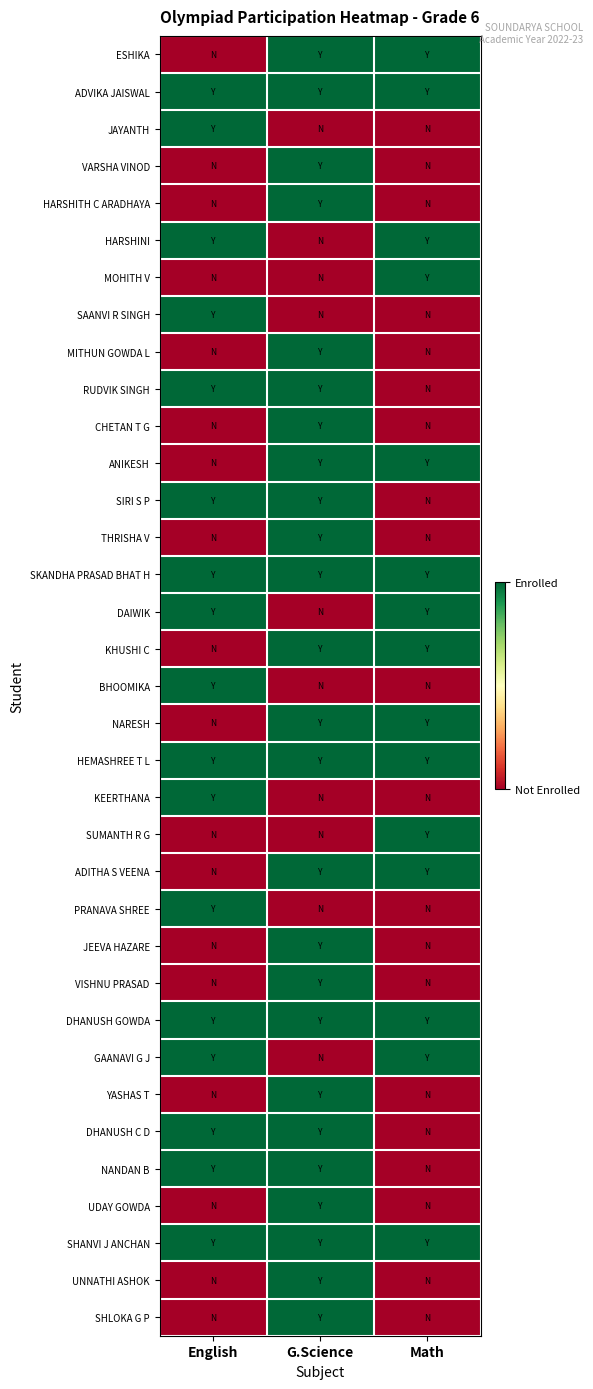

Reading left to right, what are all the values shown in this chart?

ESHIKA: English=0	G.Science=1	Math=1
ADVIKA JAISWAL: English=1	G.Science=1	Math=1
JAYANTH: English=1	G.Science=0	Math=0
VARSHA VINOD: English=0	G.Science=1	Math=0
HARSHITH C ARADHAYA: English=0	G.Science=1	Math=0
HARSHINI: English=1	G.Science=0	Math=1
MOHITH V: English=0	G.Science=0	Math=1
SAANVI R SINGH: English=1	G.Science=0	Math=0
MITHUN GOWDA L: English=0	G.Science=1	Math=0
RUDVIK SINGH: English=1	G.Science=1	Math=0
CHETAN T G: English=0	G.Science=1	Math=0
ANIKESH: English=0	G.Science=1	Math=1
SIRI S P: English=1	G.Science=1	Math=0
THRISHA V: English=0	G.Science=1	Math=0
SKANDHA PRASAD BHAT H: English=1	G.Science=1	Math=1
DAIWIK: English=1	G.Science=0	Math=1
KHUSHI C: English=0	G.Science=1	Math=1
BHOOMIKA: English=1	G.Science=0	Math=0
NARESH: English=0	G.Science=1	Math=1
HEMASHREE T L: English=1	G.Science=1	Math=1
KEERTHANA: English=1	G.Science=0	Math=0
SUMANTH R G: English=0	G.Science=0	Math=1
ADITHA S VEENA: English=0	G.Science=1	Math=1
PRANAVA SHREE: English=1	G.Science=0	Math=0
JEEVA HAZARE: English=0	G.Science=1	Math=0
VISHNU PRASAD: English=0	G.Science=1	Math=0
DHANUSH GOWDA: English=1	G.Science=1	Math=1
GAANAVI G J: English=1	G.Science=0	Math=1
YASHAS T: English=0	G.Science=1	Math=0
DHANUSH C D: English=1	G.Science=1	Math=0
NANDAN B: English=1	G.Science=1	Math=0
UDAY GOWDA: English=0	G.Science=1	Math=0
SHANVI J ANCHAN: English=1	G.Science=1	Math=1
UNNATHI ASHOK: English=0	G.Science=1	Math=0
SHLOKA G P: English=0	G.Science=1	Math=0